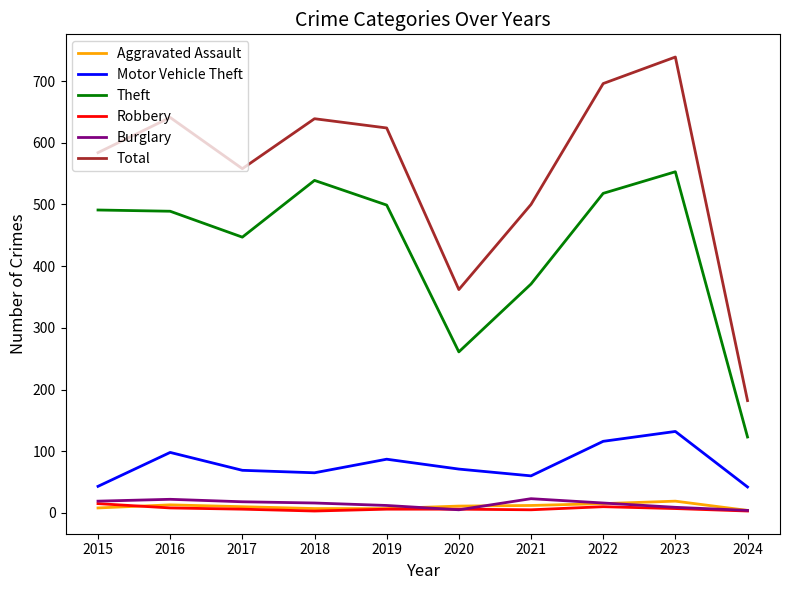

Is the value of Theft at 2017 greater than the value of Aggravated Assault at 2020?

Yes